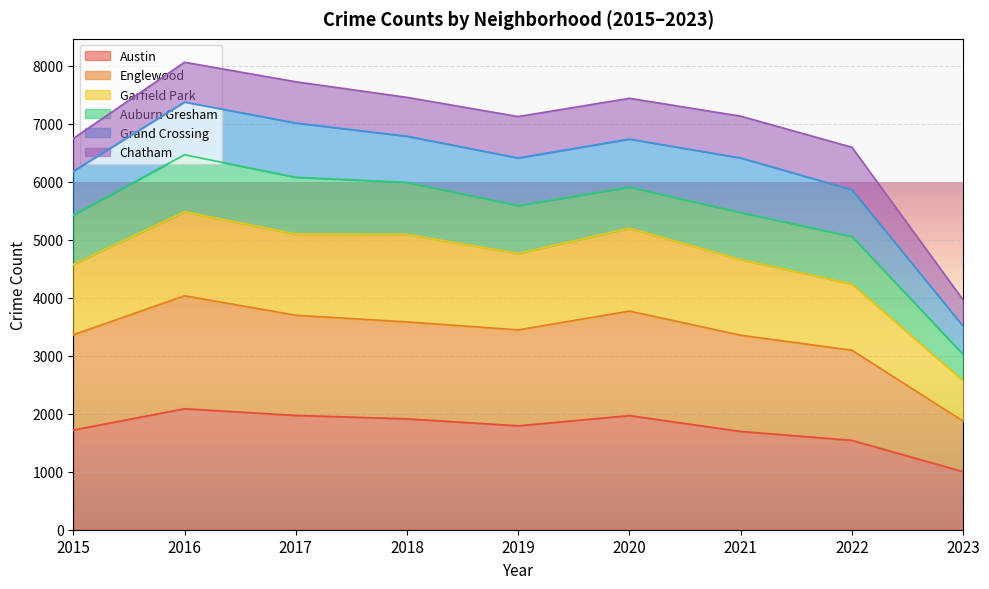

True or false: Garfield Park and Englewood cross at least once.

False